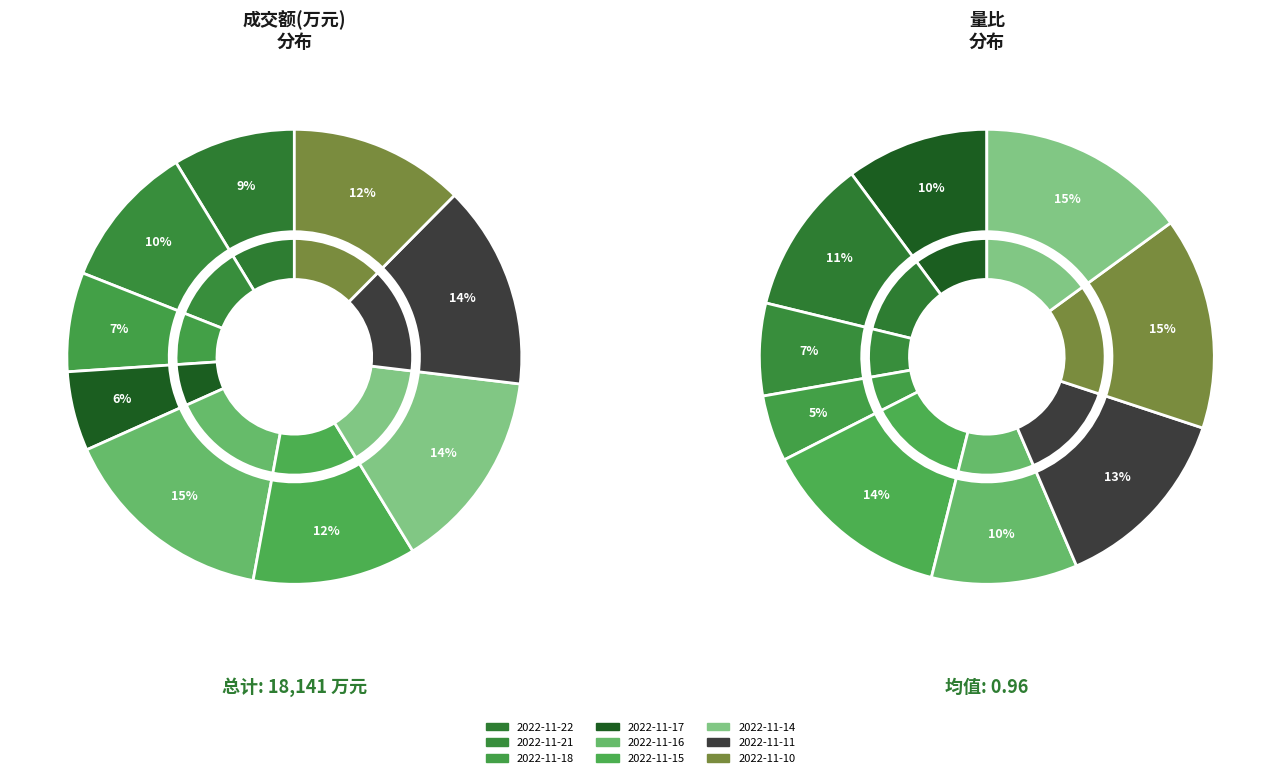

How many segments does this pie chart have?

9